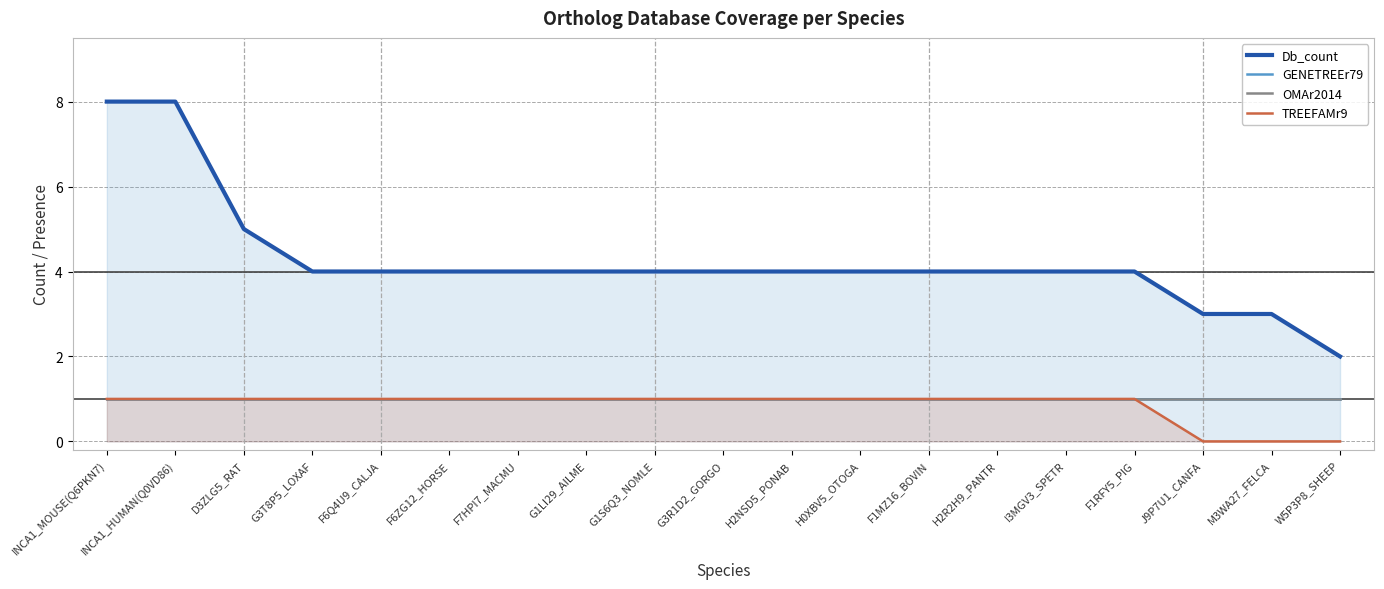

How many categories are shown in the chart?

19